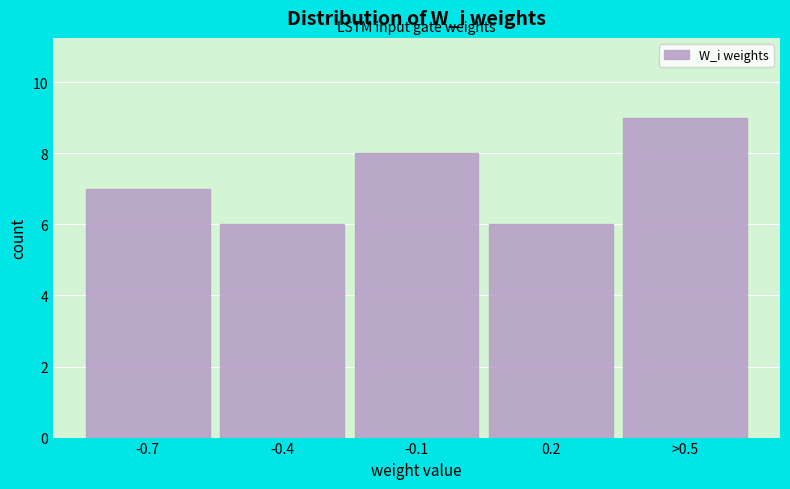

Reading left to right, what are all the values shown in this chart?

-0.7=7	-0.4=6	-0.1=8	0.2=6	>0.5=9